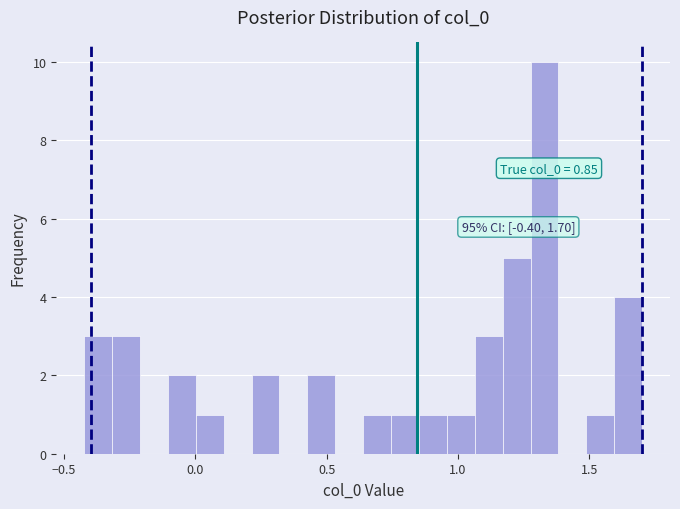

Read against the x-axis, roughly where is the centre of the tallest bar?

1.35